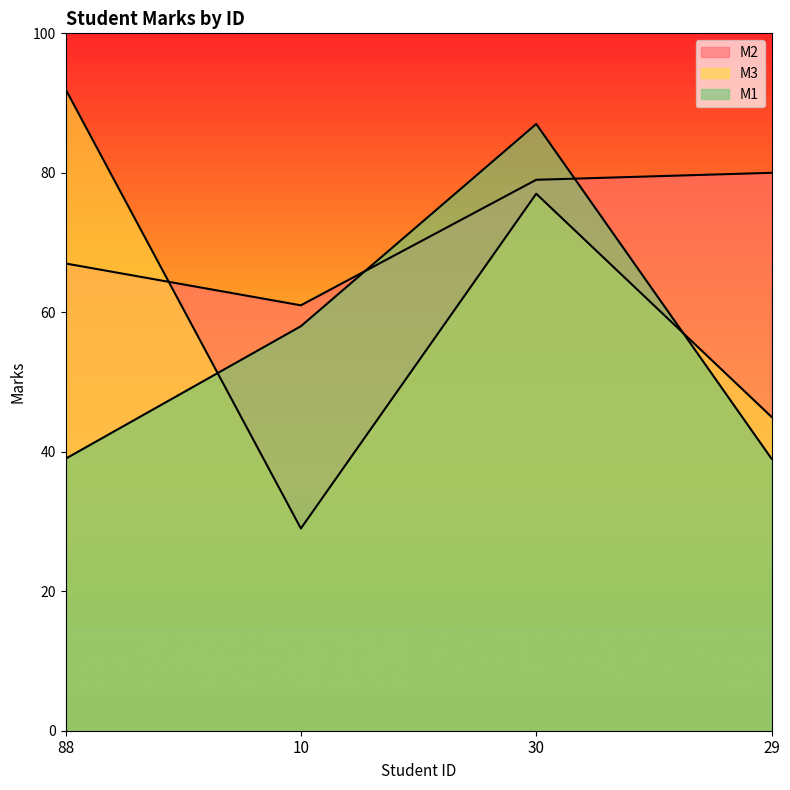

Does the chart have visible grid lines?

No